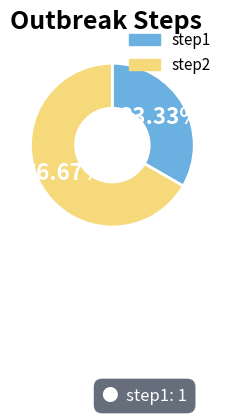

What is the largest slice in the pie chart?

step2